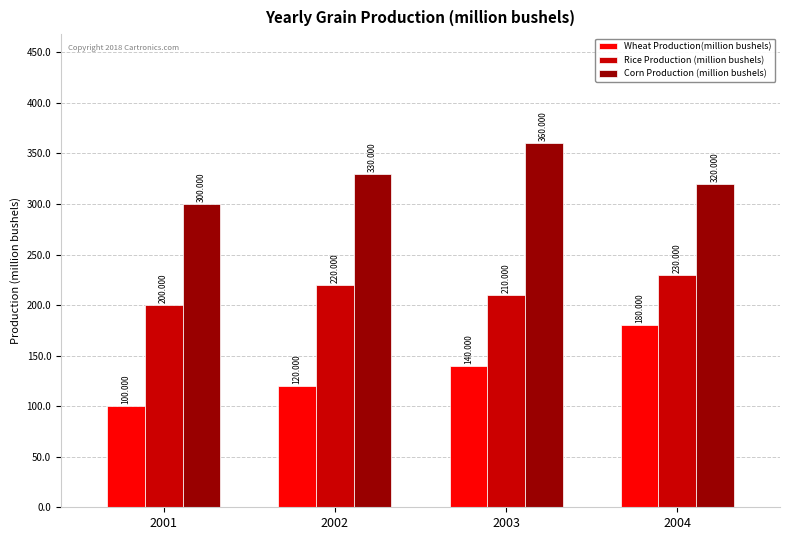

How many groups of bars are there?

4